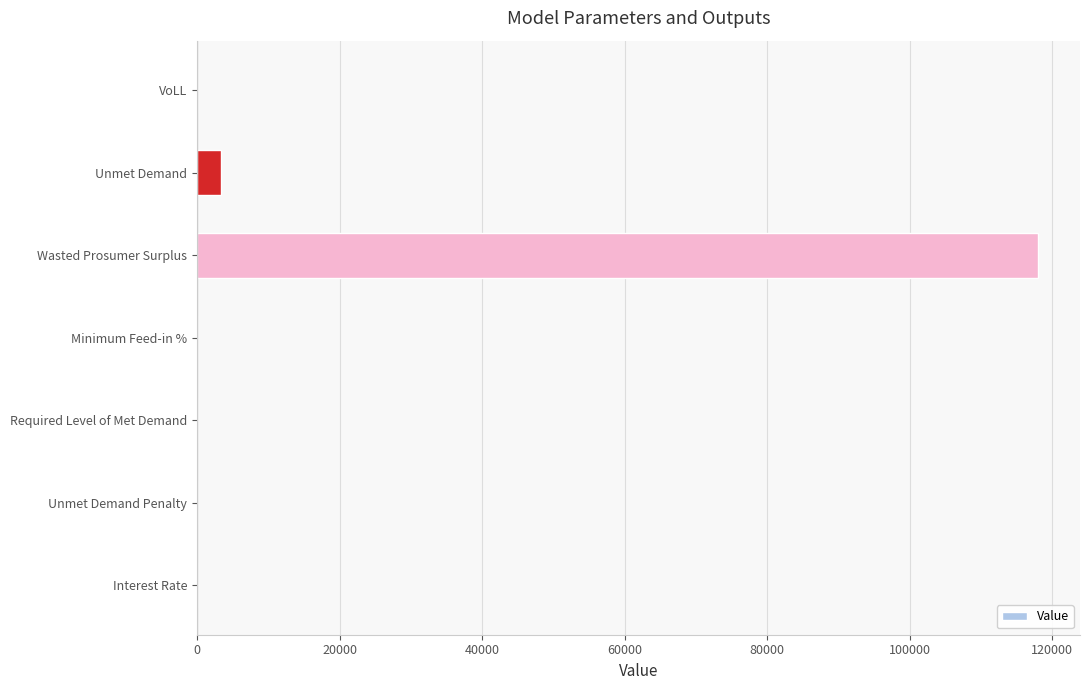

At which label is the value closest to 59001?

Unmet Demand